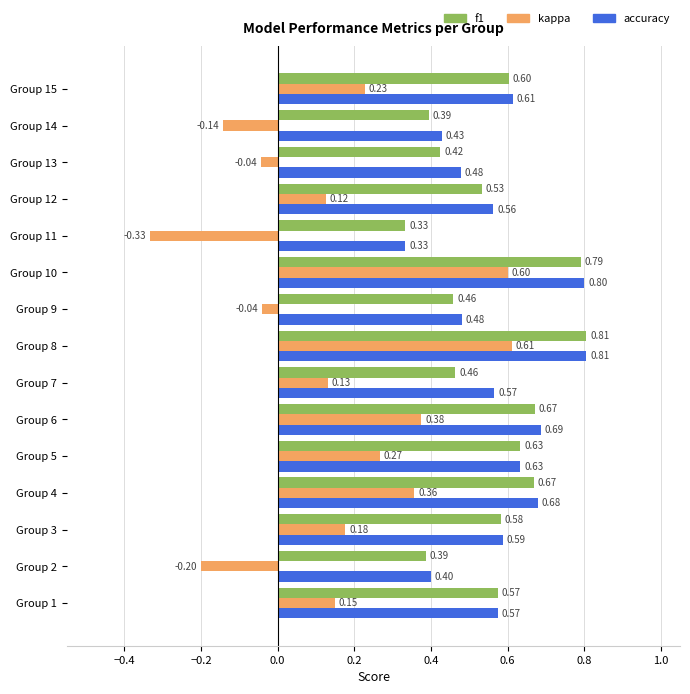

What is the difference between the maximum and minimum values in the kappa series?

0.9